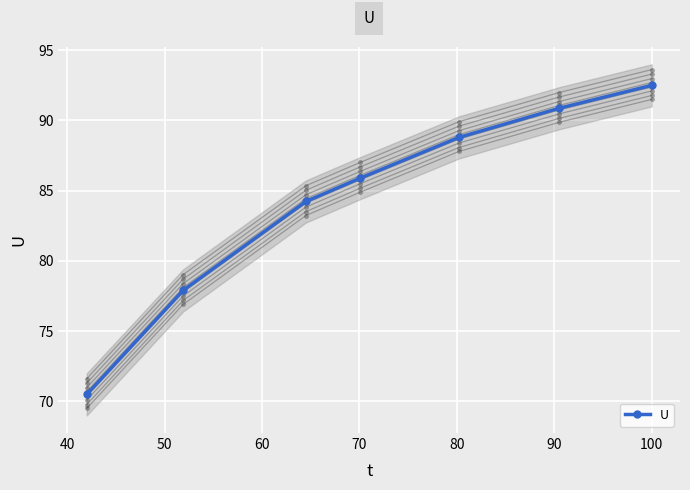

What is the maximum value for U?

92.5